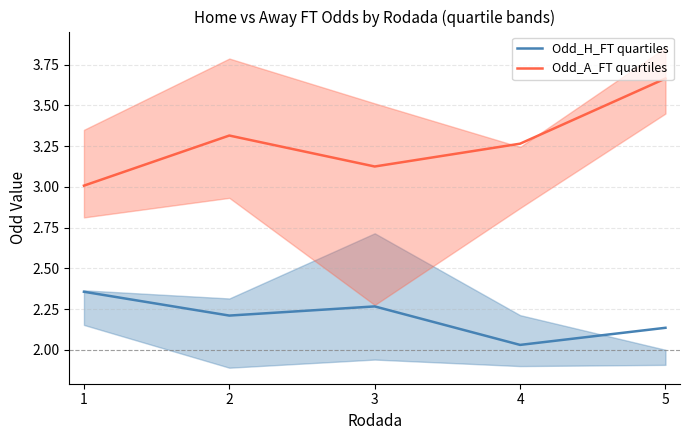

Reading left to right, what are all the values shown in this chart?

Odd_H_FT quartiles: 1=2.4	2=2.2	3=2.3	4=2.0	5=2.1
Odd_A_FT quartiles: 1=3.0	2=3.3	3=3.1	4=3.3	5=3.7